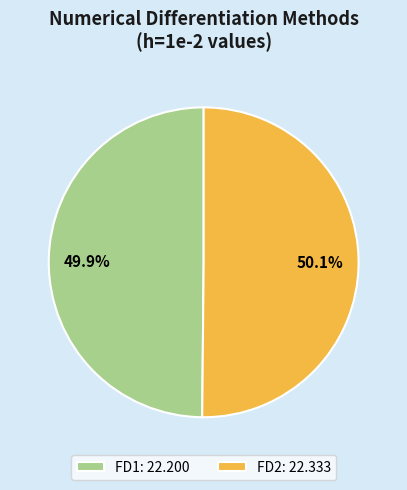

Does any single category account for the majority?

Yes